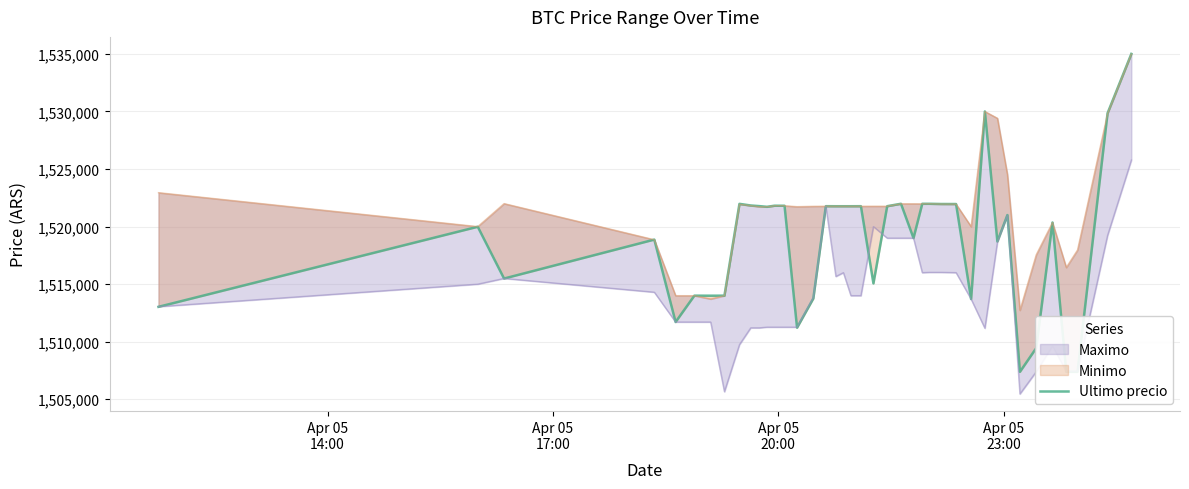

What is the difference between the maximum and minimum values?

27616.0